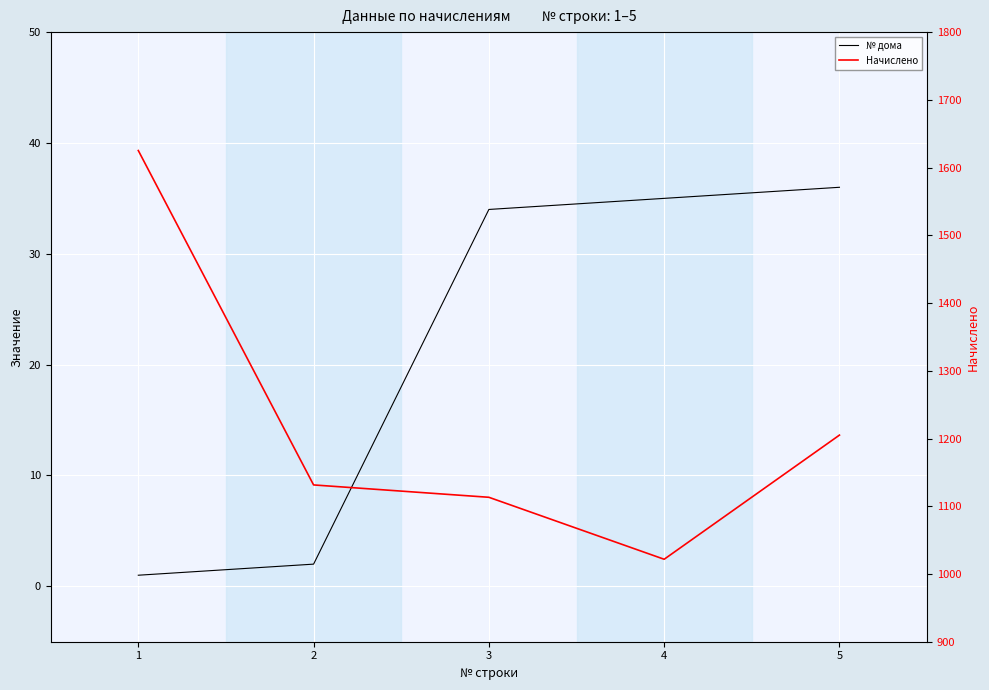

Reading right to left, list all the values displayed in this chart.

№ дома: 5=36.0	4=35.0	3=34.0	2=2.0	1=1.0
Начислено: 5=1205.0	4=1021.7	3=1113.2	2=1131.5	1=1625.2